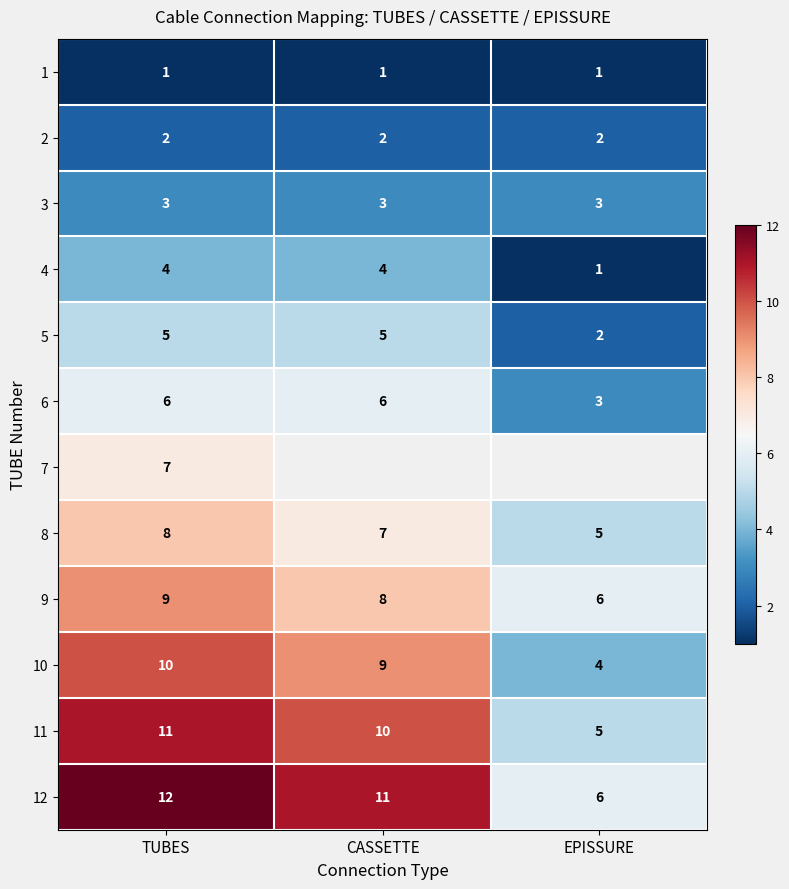

What is the sum of the 5 values at CASSETTE and TUBES?

10